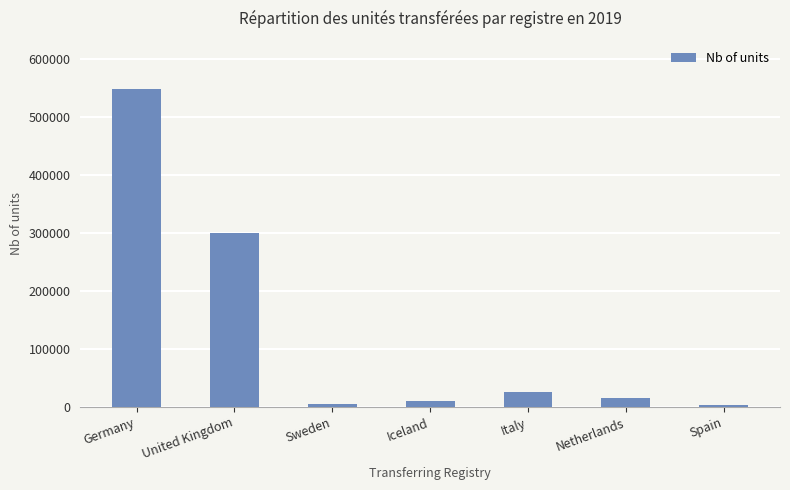

What is the maximum value shown in the chart?

548779